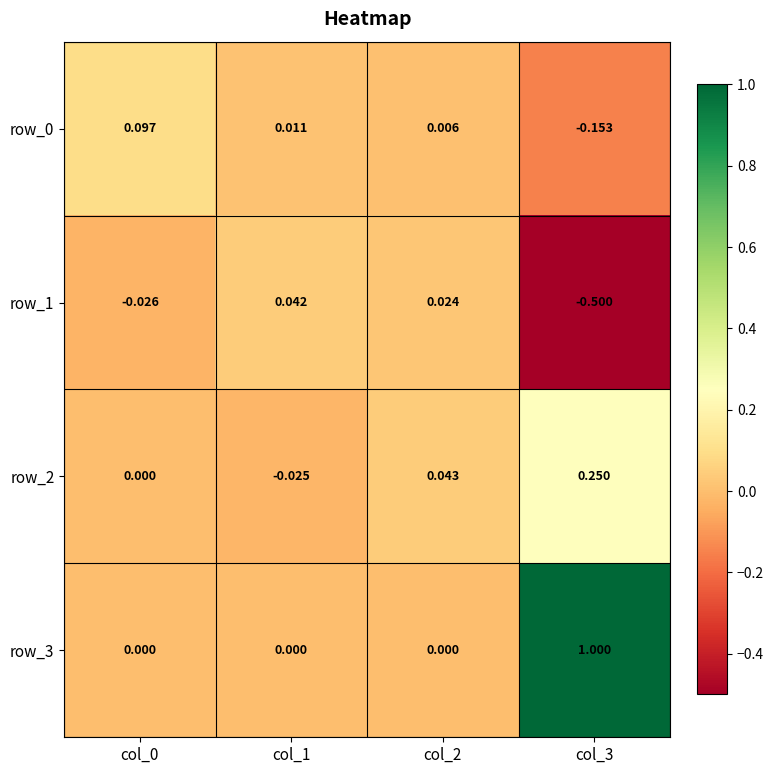

How many values in the row_3 series exceed 0?

1